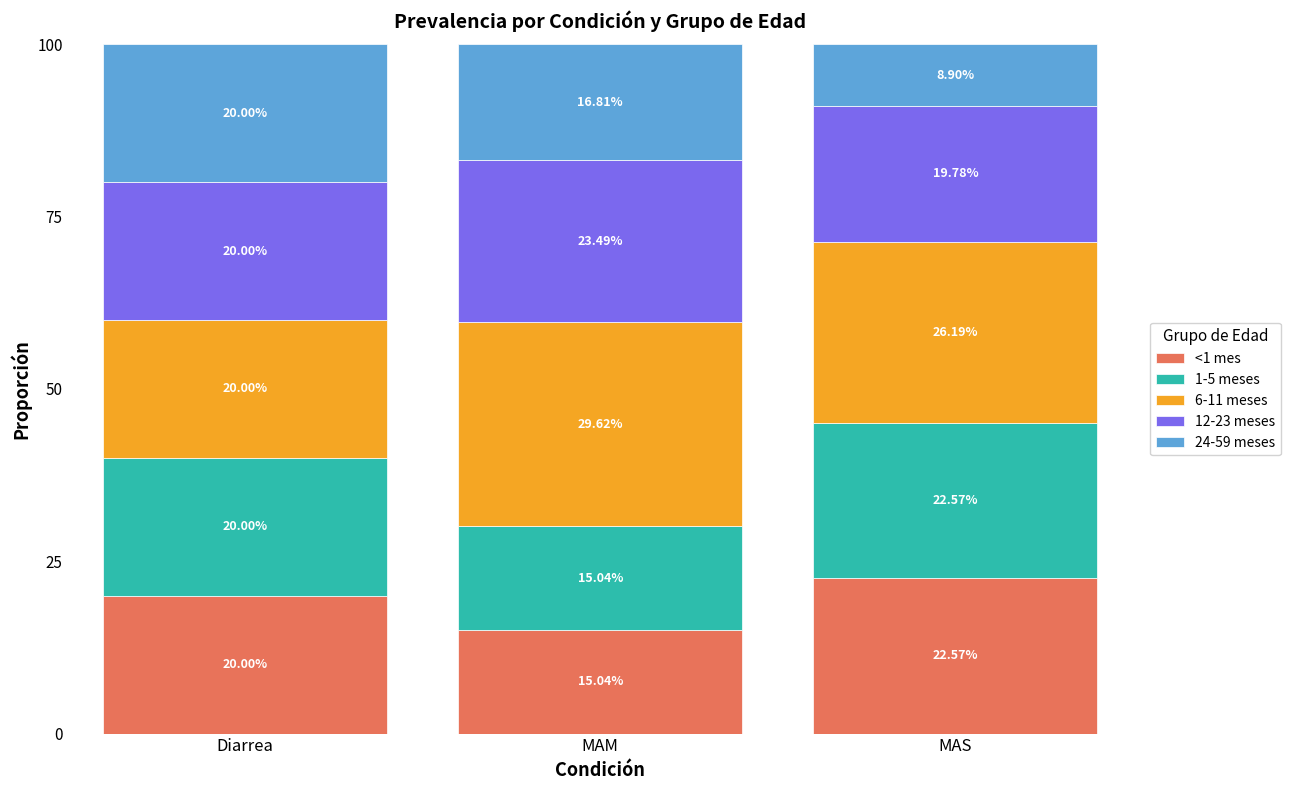

At which label does <1 mes reach its peak?

MAS